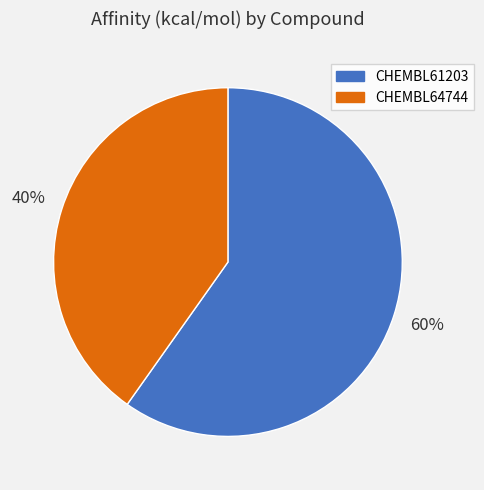

True or false: CHEMBL61203 accounts for 53% of the total.

False